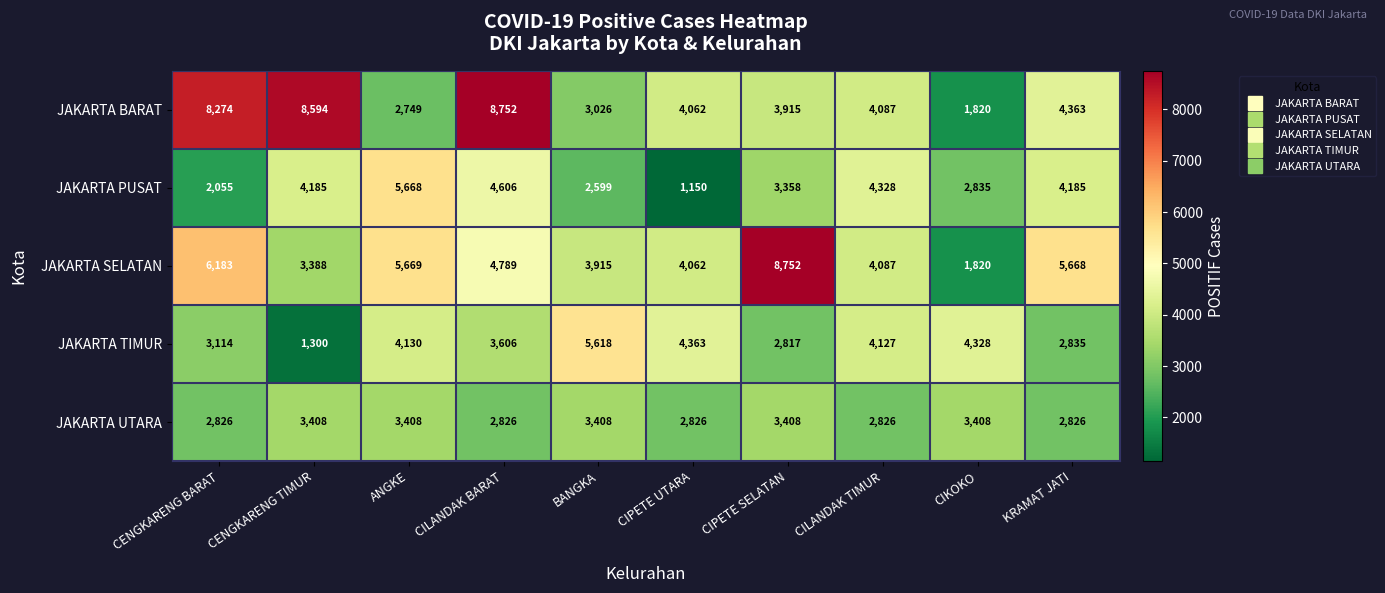

At which category is the sum across all series the highest?

CILANDAK BARAT